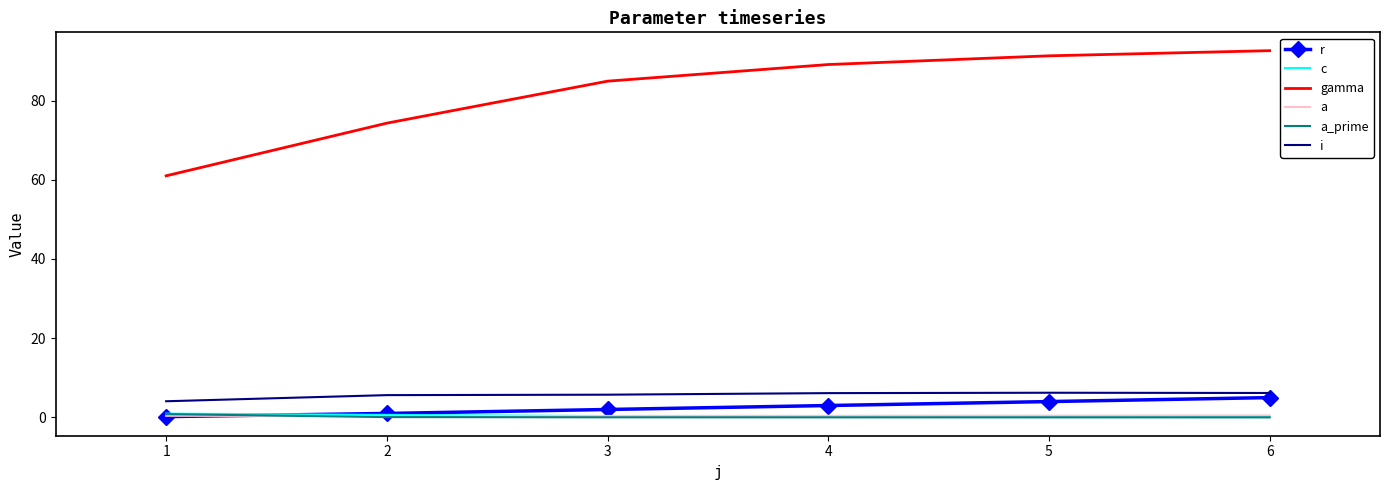

True or false: a has a value of 0.4 at 3.

True